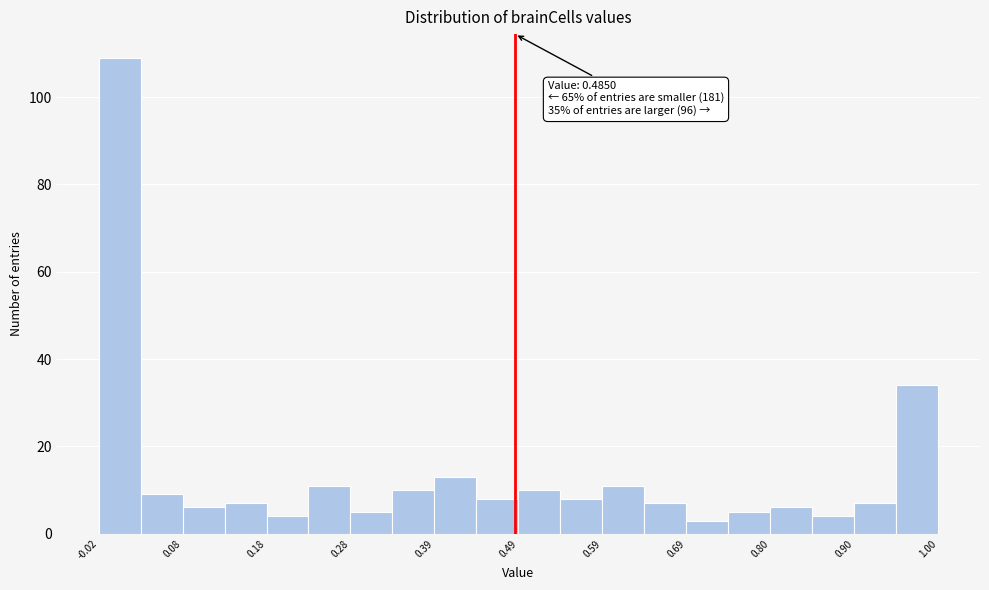

Around what value on the x-axis is the tallest bar? Give the approximate position of its centre, as read against the axis.

0.00